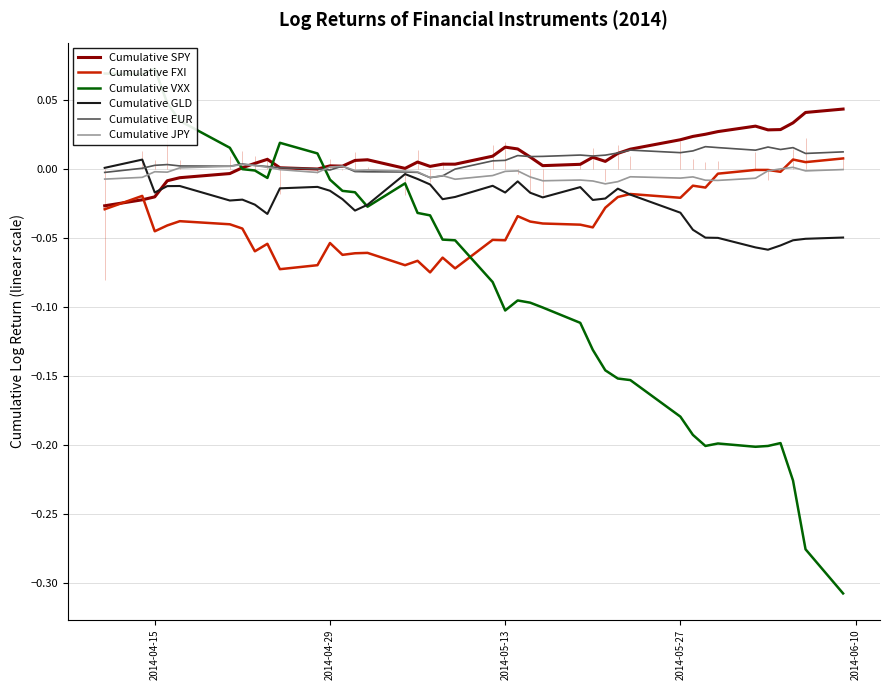

Does the chart display data point markers on the line(s)?

No